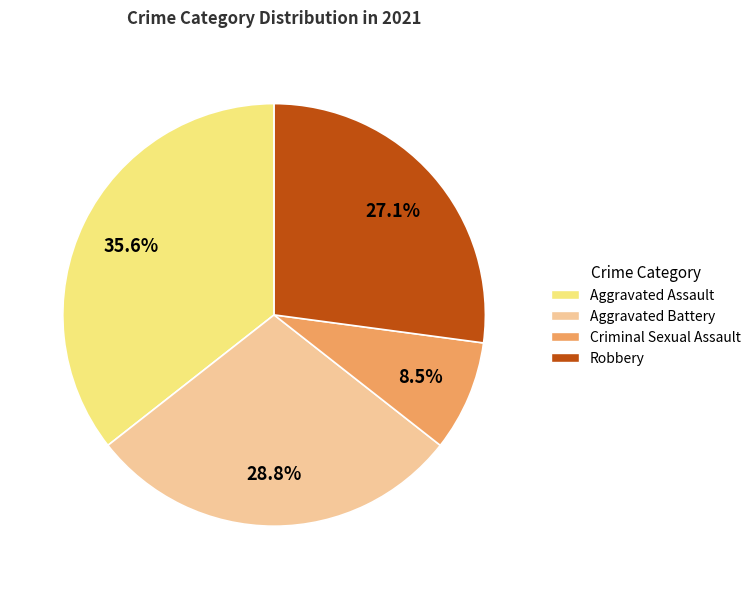

What portion of the pie excludes Criminal Sexual Assault?

91.5%